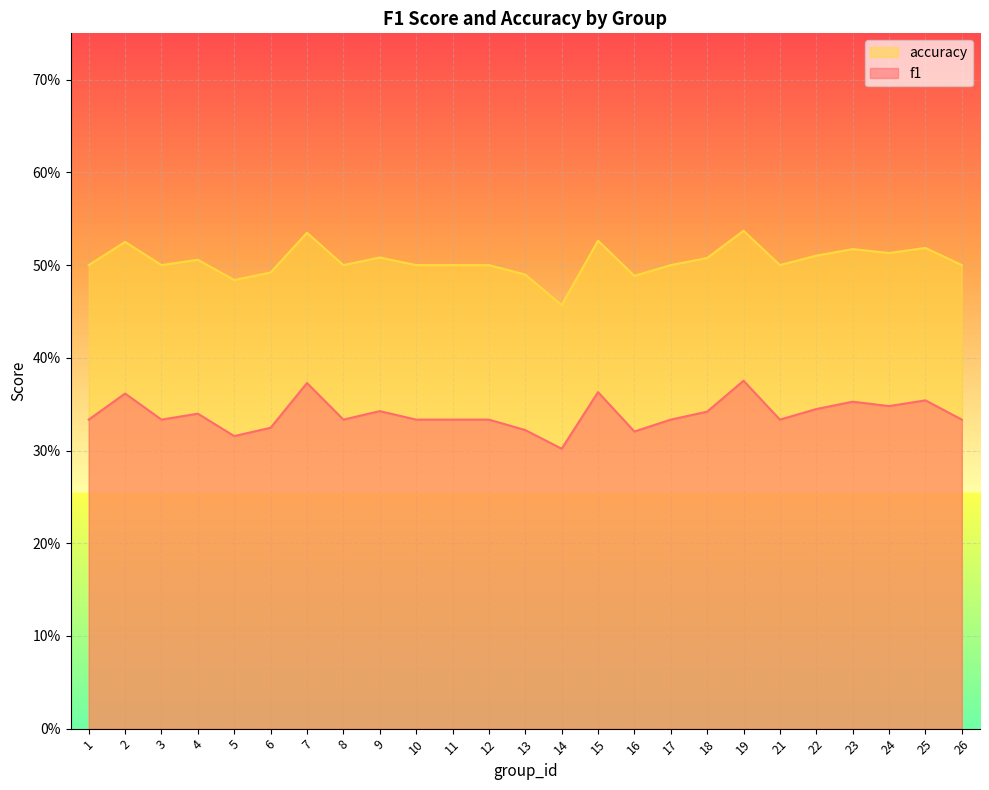

Which series has the largest total across all categories?

accuracy